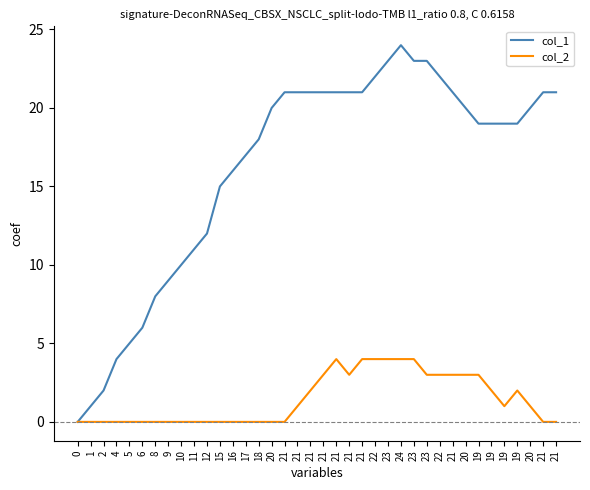

Does the chart have visible grid lines?

No